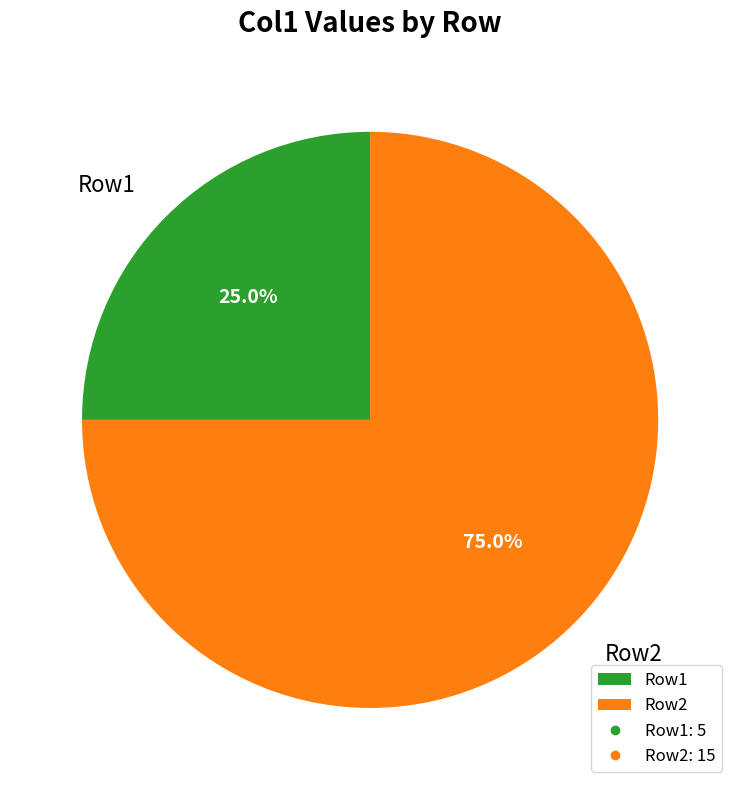

What is the ratio of the value at Row1 to the value at Row2?

0.3